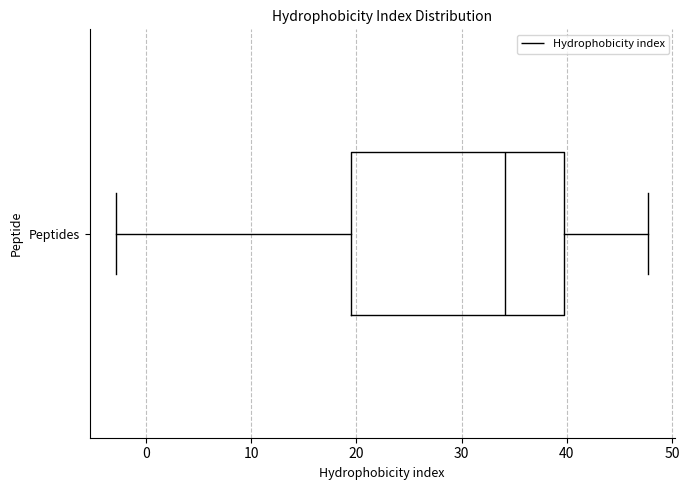

Read this box plot against the x-axis: the position of the median line, the range covered by the box, and the ends of both whiskers. The values are not printed on the chart, so give them approximately, as read against the axis.

median 34, box 19 to 40, whiskers -3 to 48